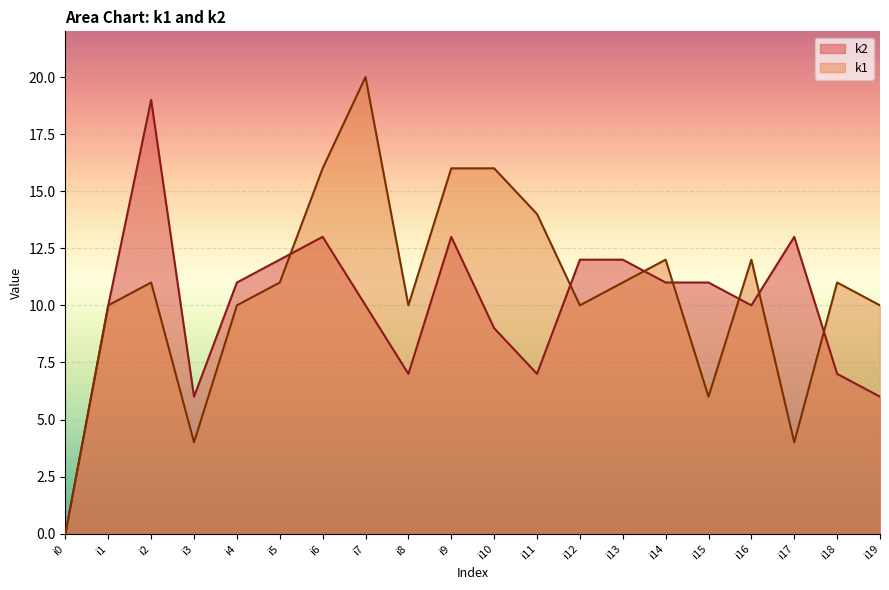

Where do k1 and k2 first cross each other?

i5 and i6